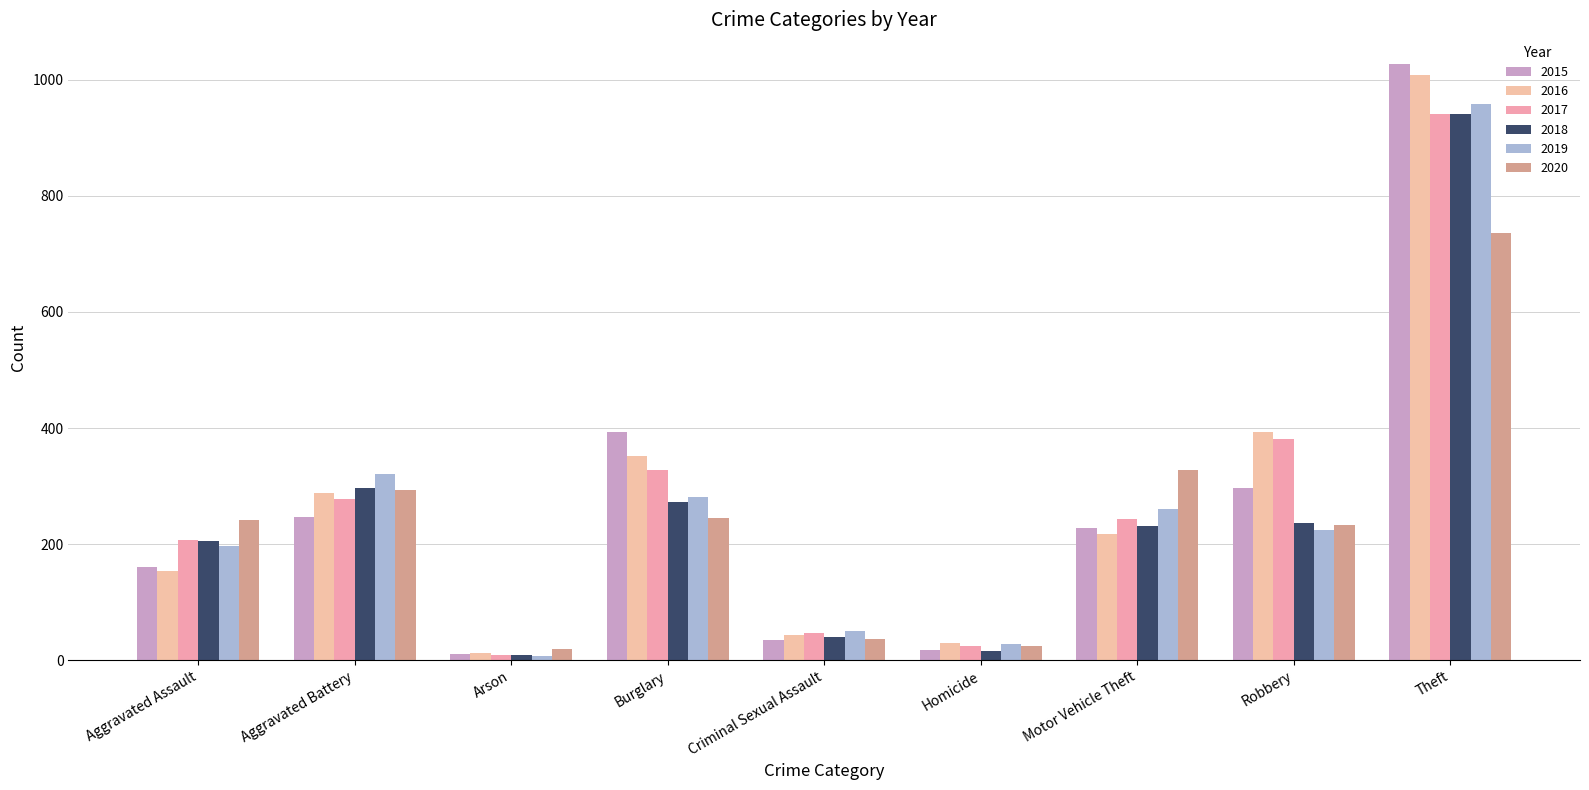

How many data points in 2015 are less than 228?

4